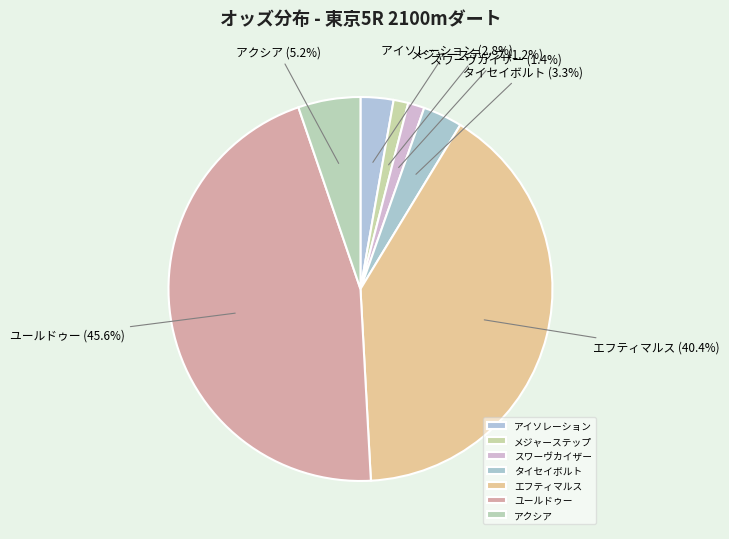

Combined, do タイセイボルト and アクシア account for over 50%?

No